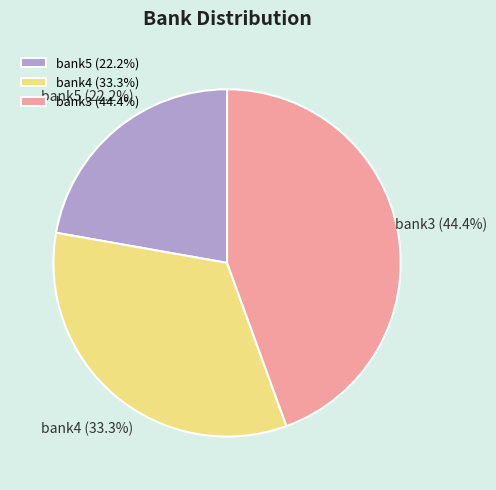

The bank5 slice represents 11% of the pie. True or false?

False